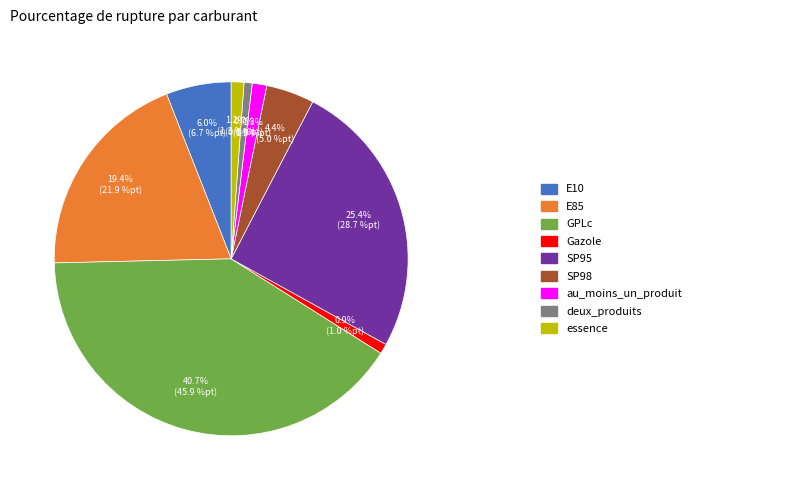

Is there a majority slice in this chart?

No